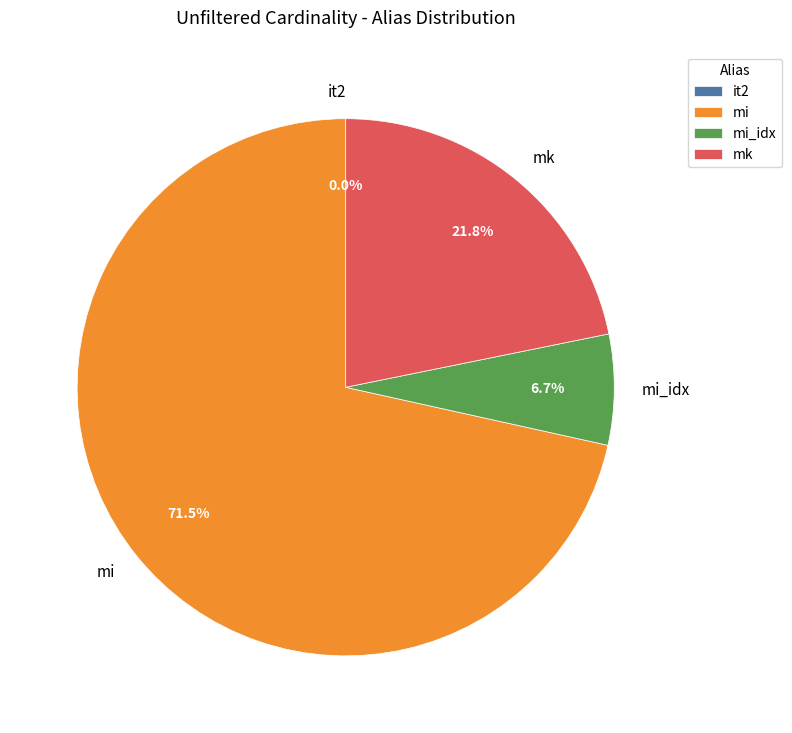

Does any single category account for the majority?

Yes